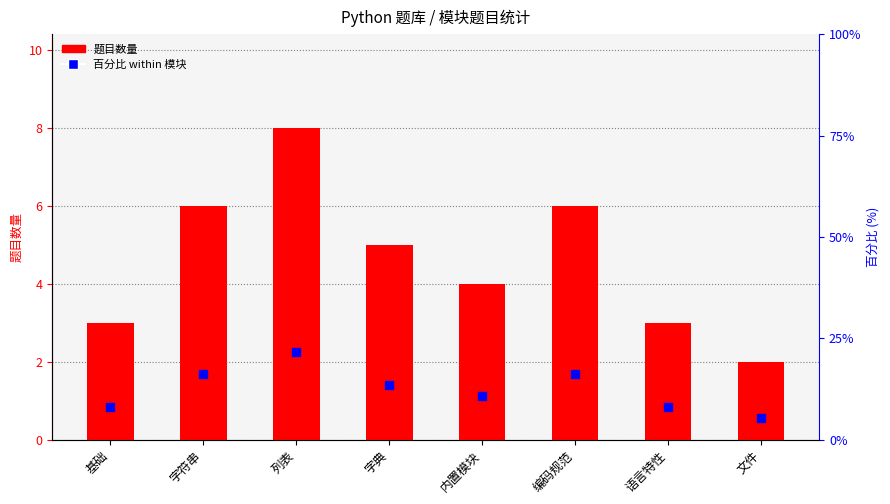

What are all the series names shown in the legend?

题目数量, 百分比 (%)